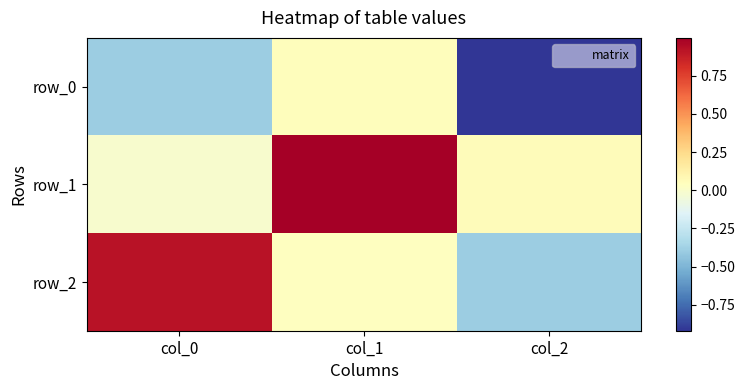

At which category does the chart reach its minimum across all series?

col_2